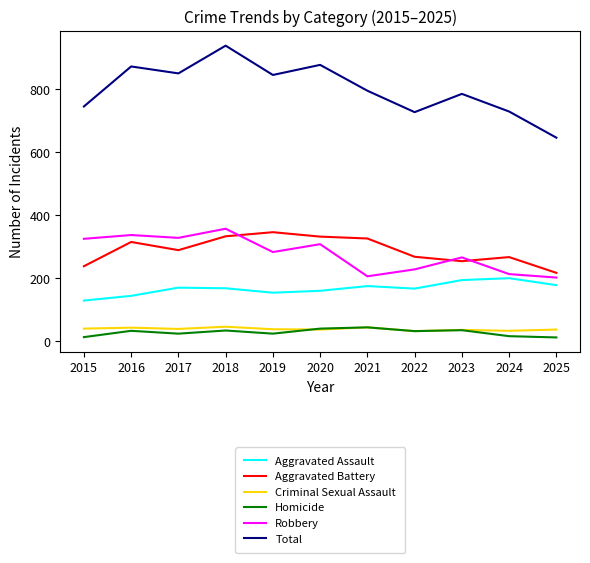

What is the highest value of the Homicide series?

44